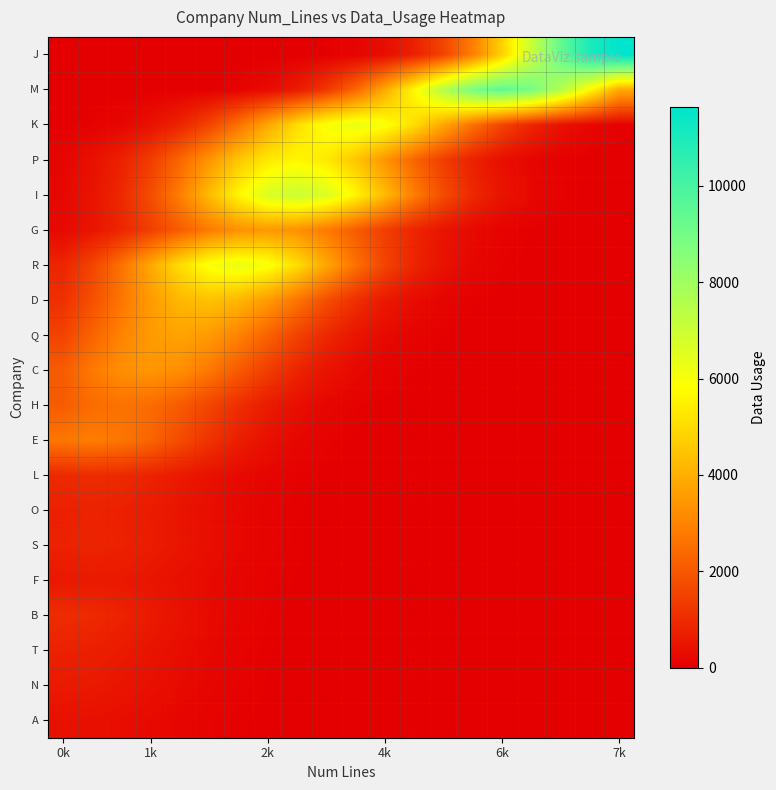

At which category is the sum across all series the highest?

6